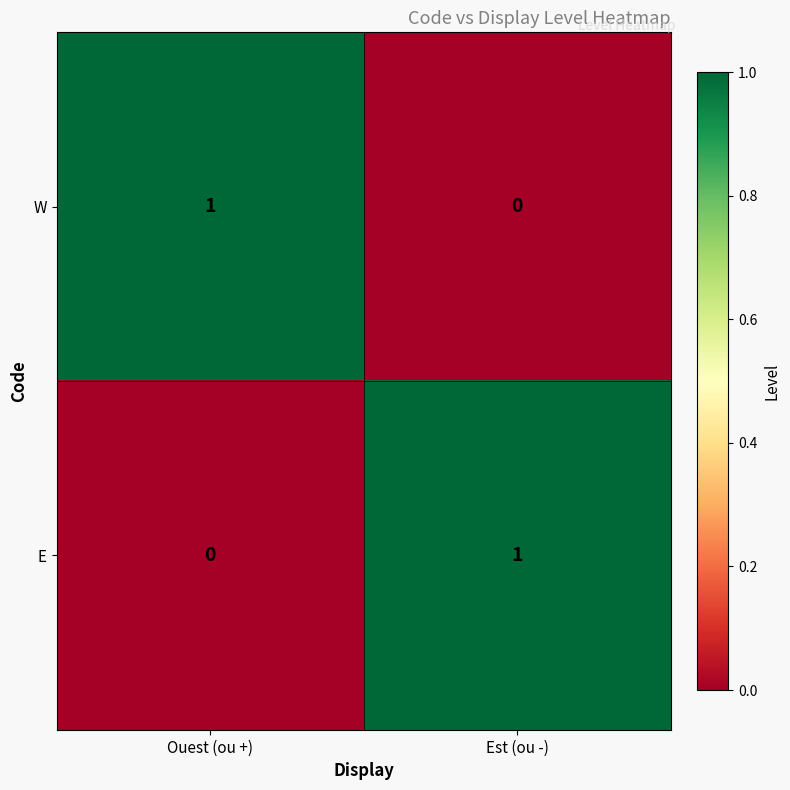

Which category has the highest value in the E series?

Est (ou -)